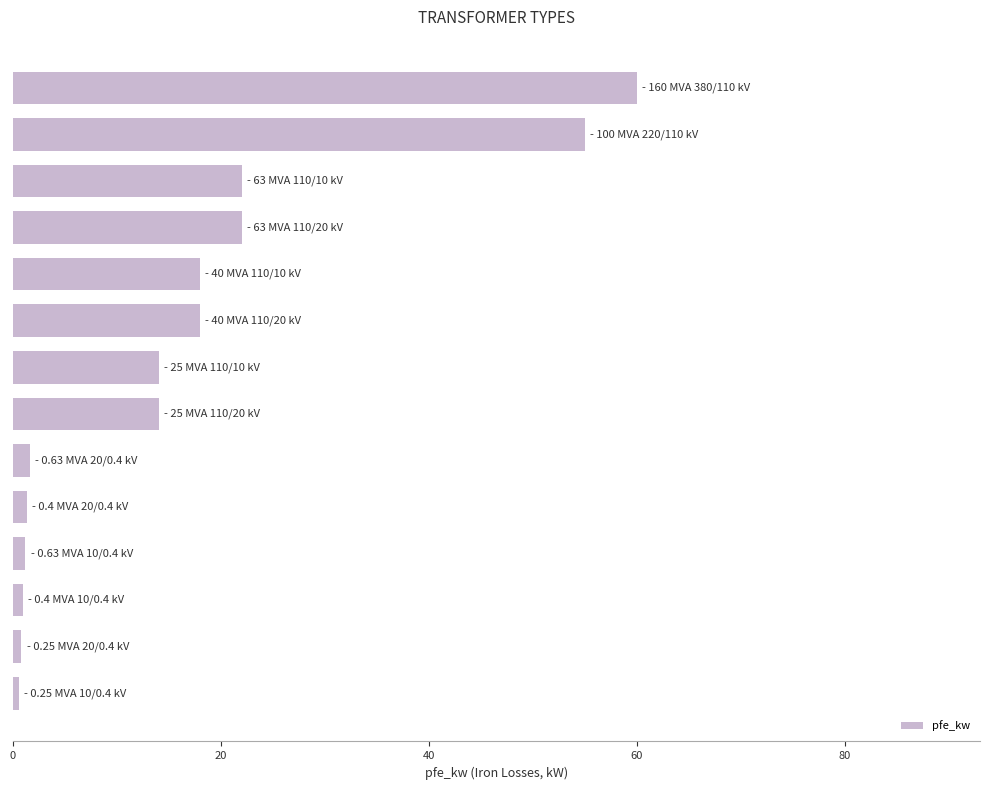

What is the sum of all values?

229.5